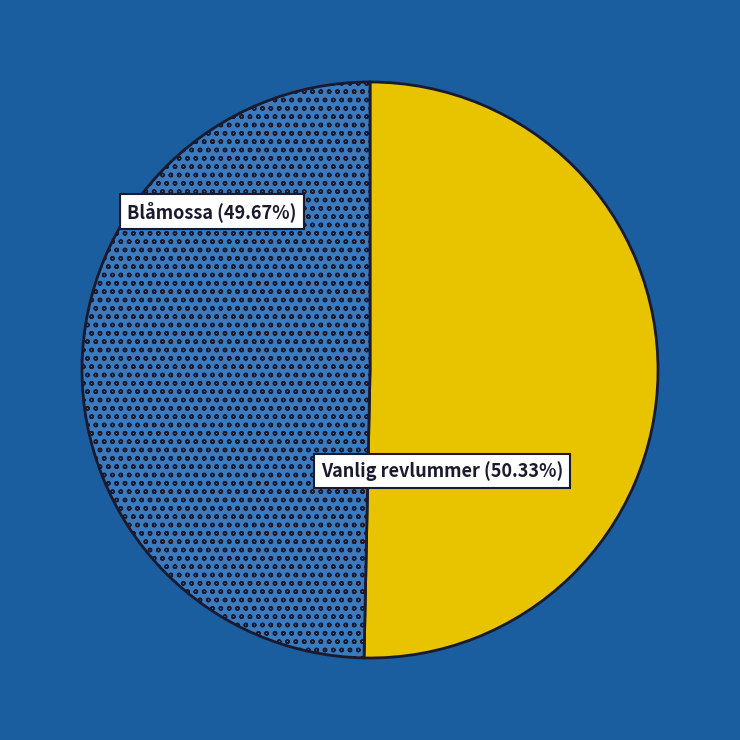

To the nearest percent, what is the combined percentage of Vanlig revlummer and Blåmossa?

100%